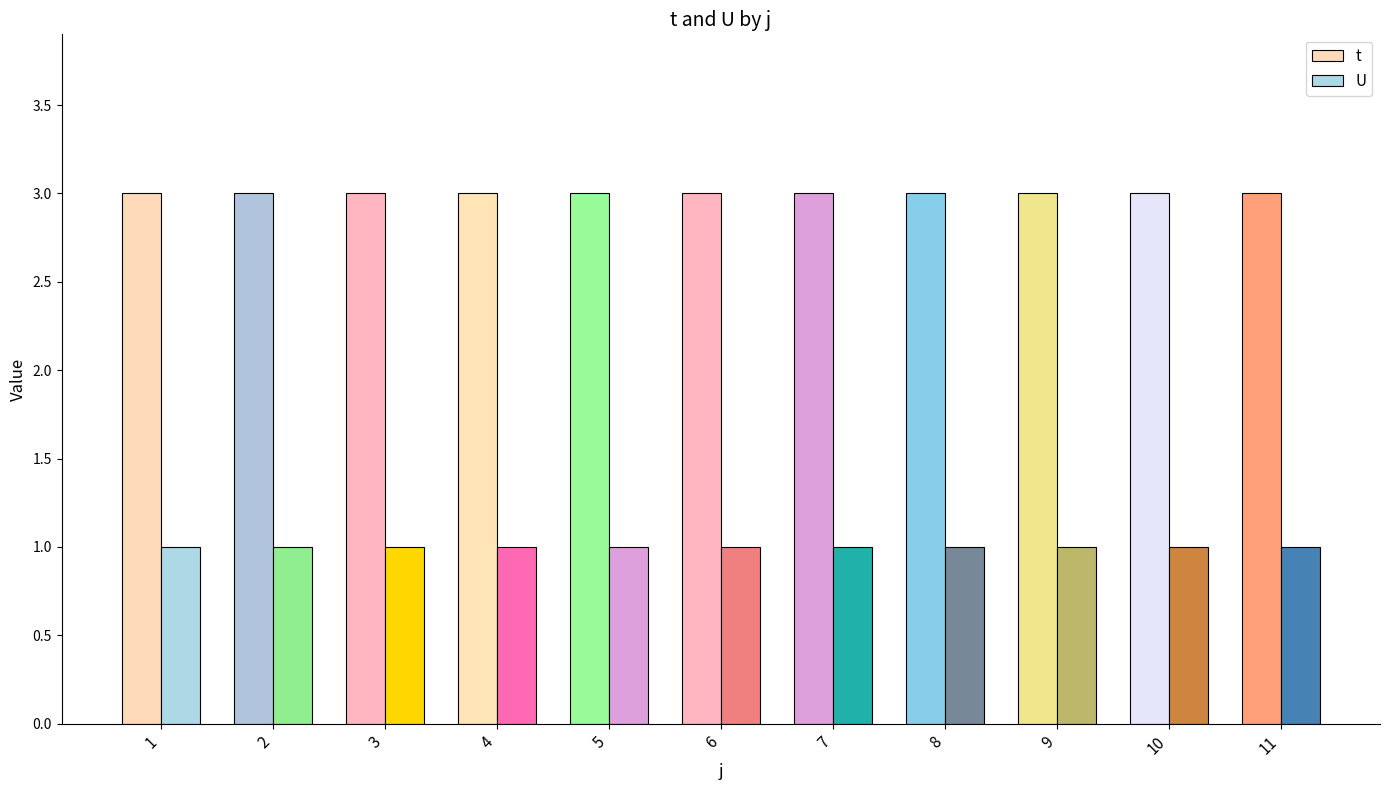

How many bars are there in each group?

2